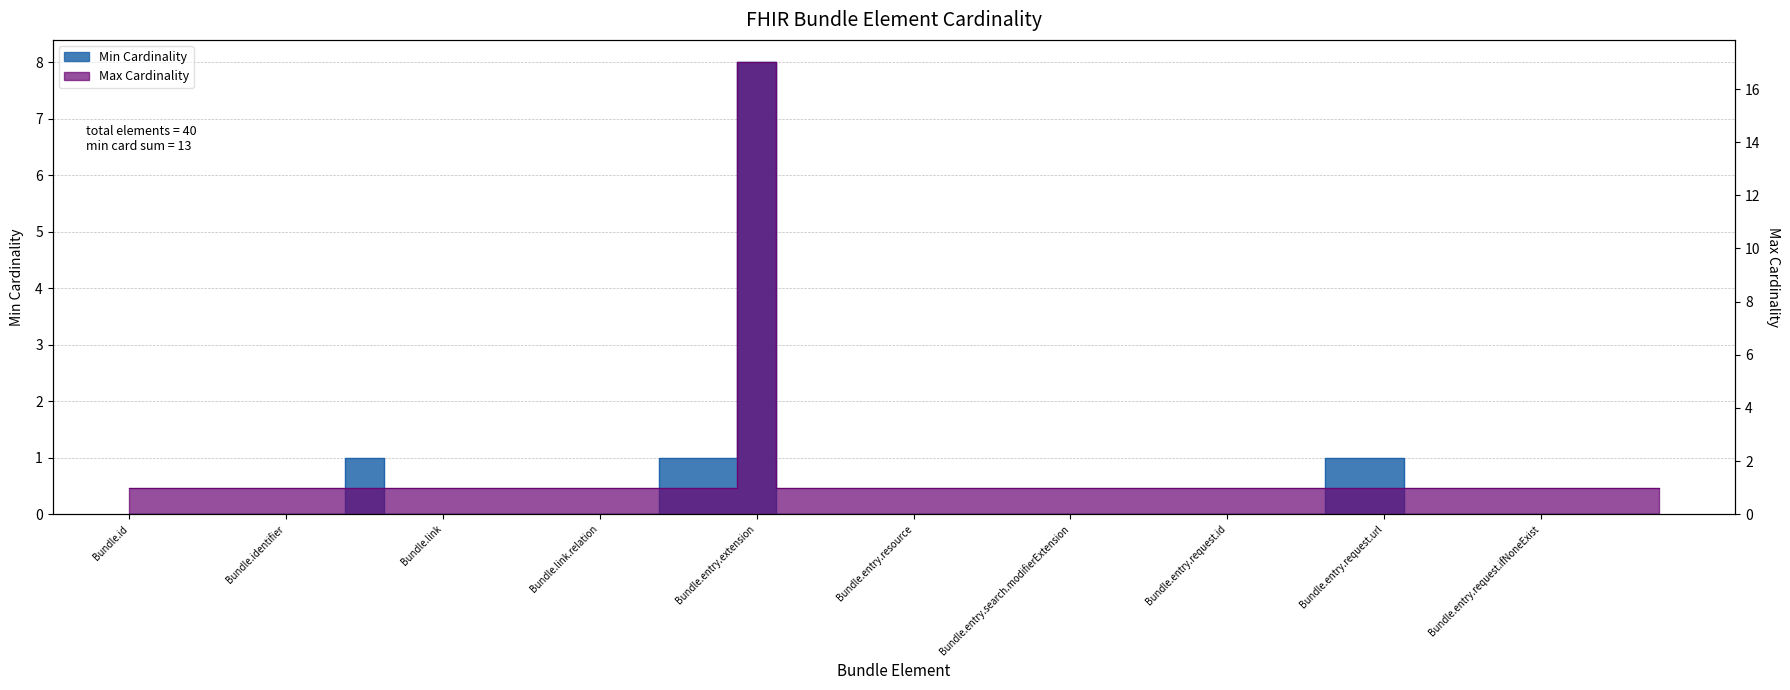

What is the sum of all Min Cardinality values?

13